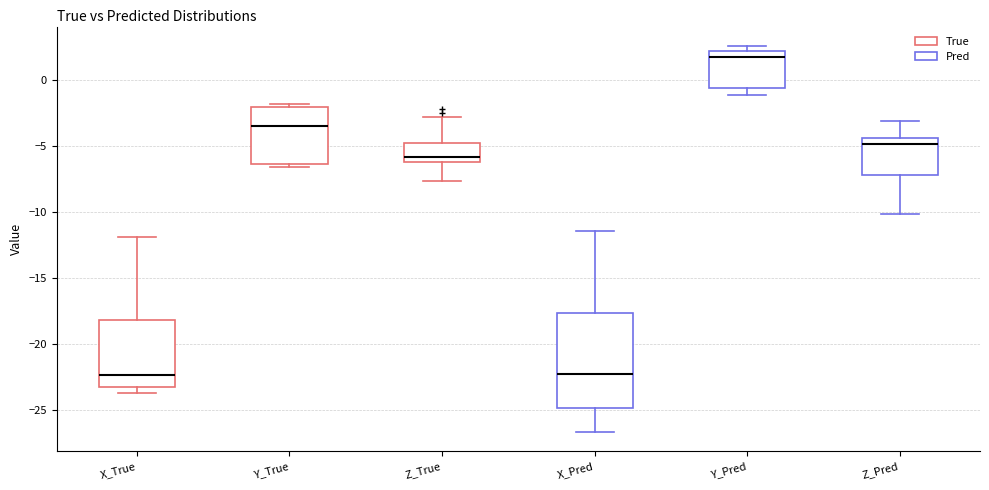

Reading left to right, transcribe this box plot: for each box, give where its median line is, the range the box spans, and where its two whiskers end, as read against the y-axis. The values are not printed on the chart, so give them approximately, as read against the axis.

X_True: median -22.5, box -23.0 to -18.0, whiskers -23.5 to -12.0
Y_True: median -3.5, box -6.5 to -2.0, whiskers -6.5 (just below the box's lower edge) to -2.0 (just above the box's upper edge)
Z_True: median -6.0 (just above the box's lower edge), box -6.0 to -4.5, whiskers -7.5 to -3.0
X_Pred: median -22.0, box -25.0 to -17.5, whiskers -26.5 to -11.5
Y_Pred: median 1.5, box -0.5 to 2.0, whiskers -1.0 to 2.5
Z_Pred: median -5.0, box -7.0 to -4.5, whiskers -10.0 to -3.0